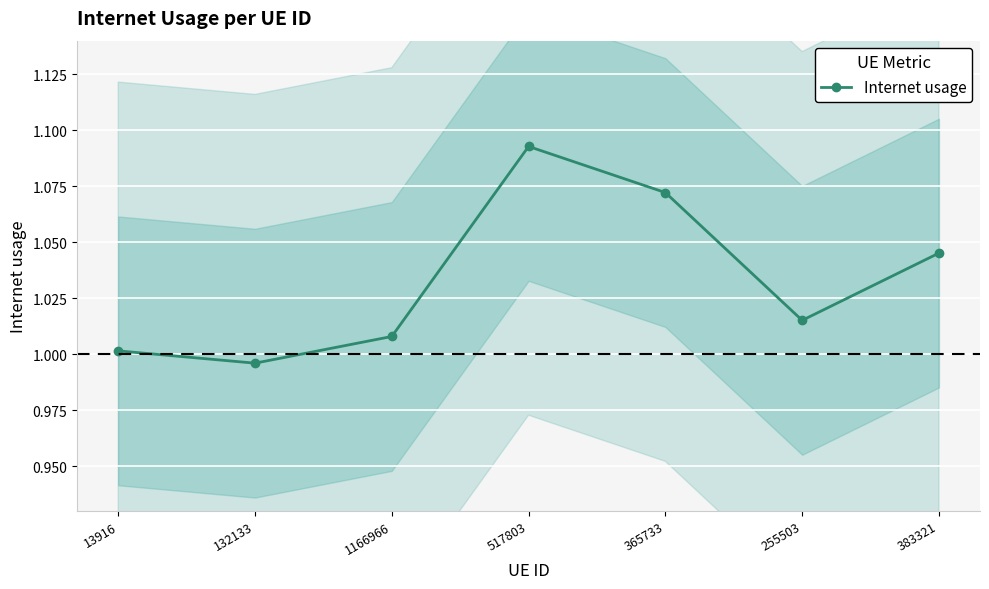

True or false: there are more than 1 points higher than both neighbors.

False